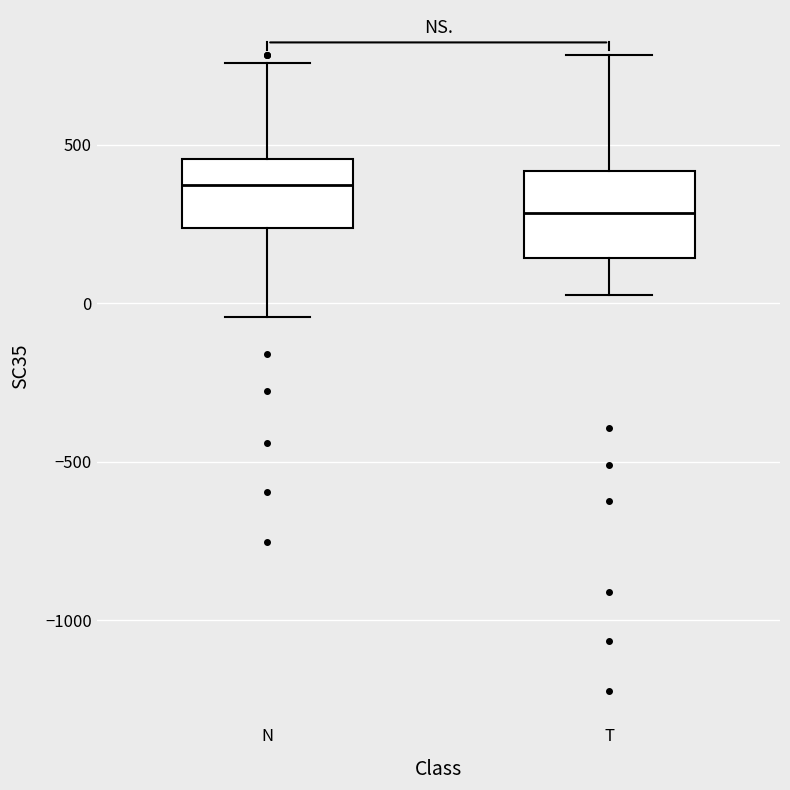

Reading left to right, transcribe this box plot: for each box, give where its median line is, the range the box spans, and where its two whiskers end, as read against the y-axis. The values are not printed on the chart, so give them approximately, as read against the axis.

N: median 350, box 250 to 450, whiskers -50 to 750
T: median 300, box 150 to 400, whiskers 0 to 800